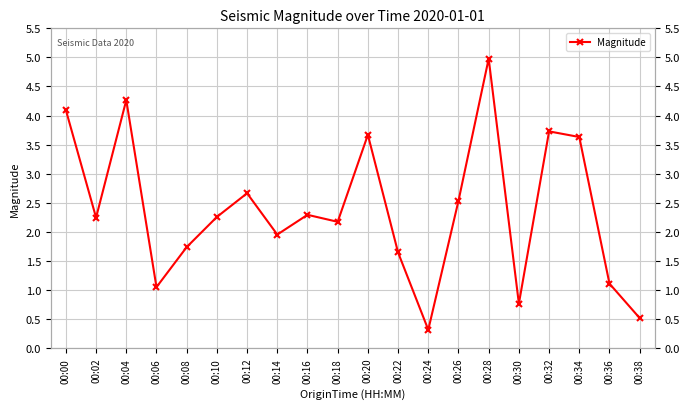

Where is the data nearest to the value 2?

00:14